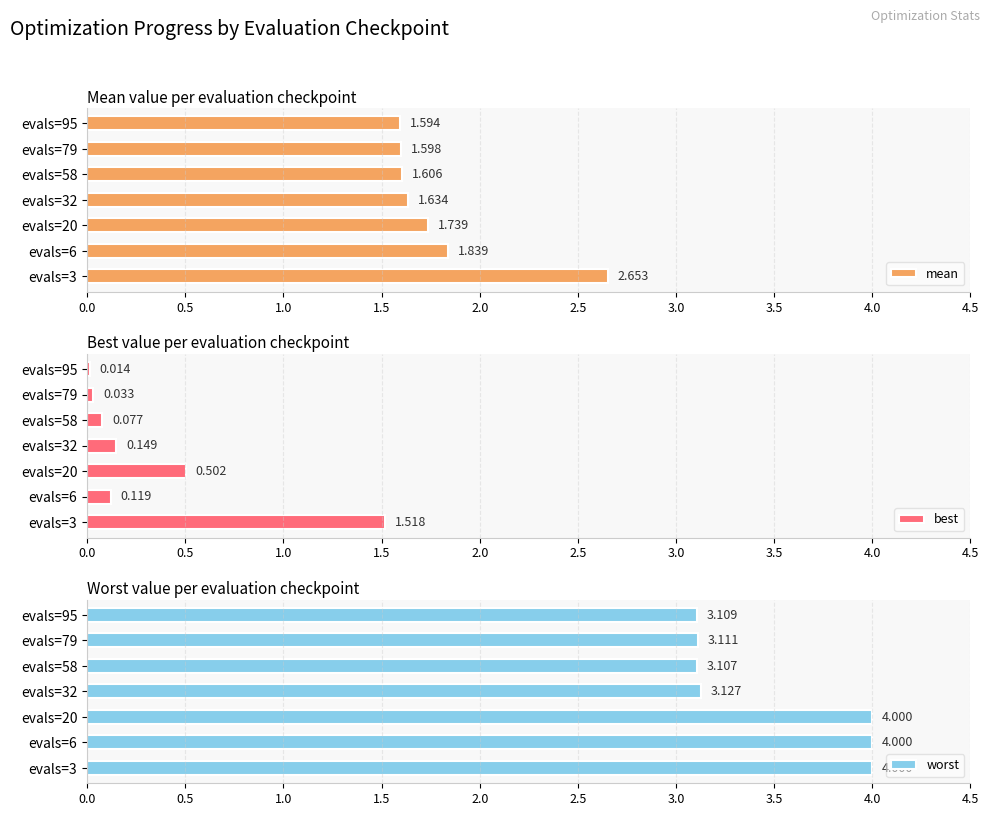

Is it true that worst equals 5.1 at evals=79?

False